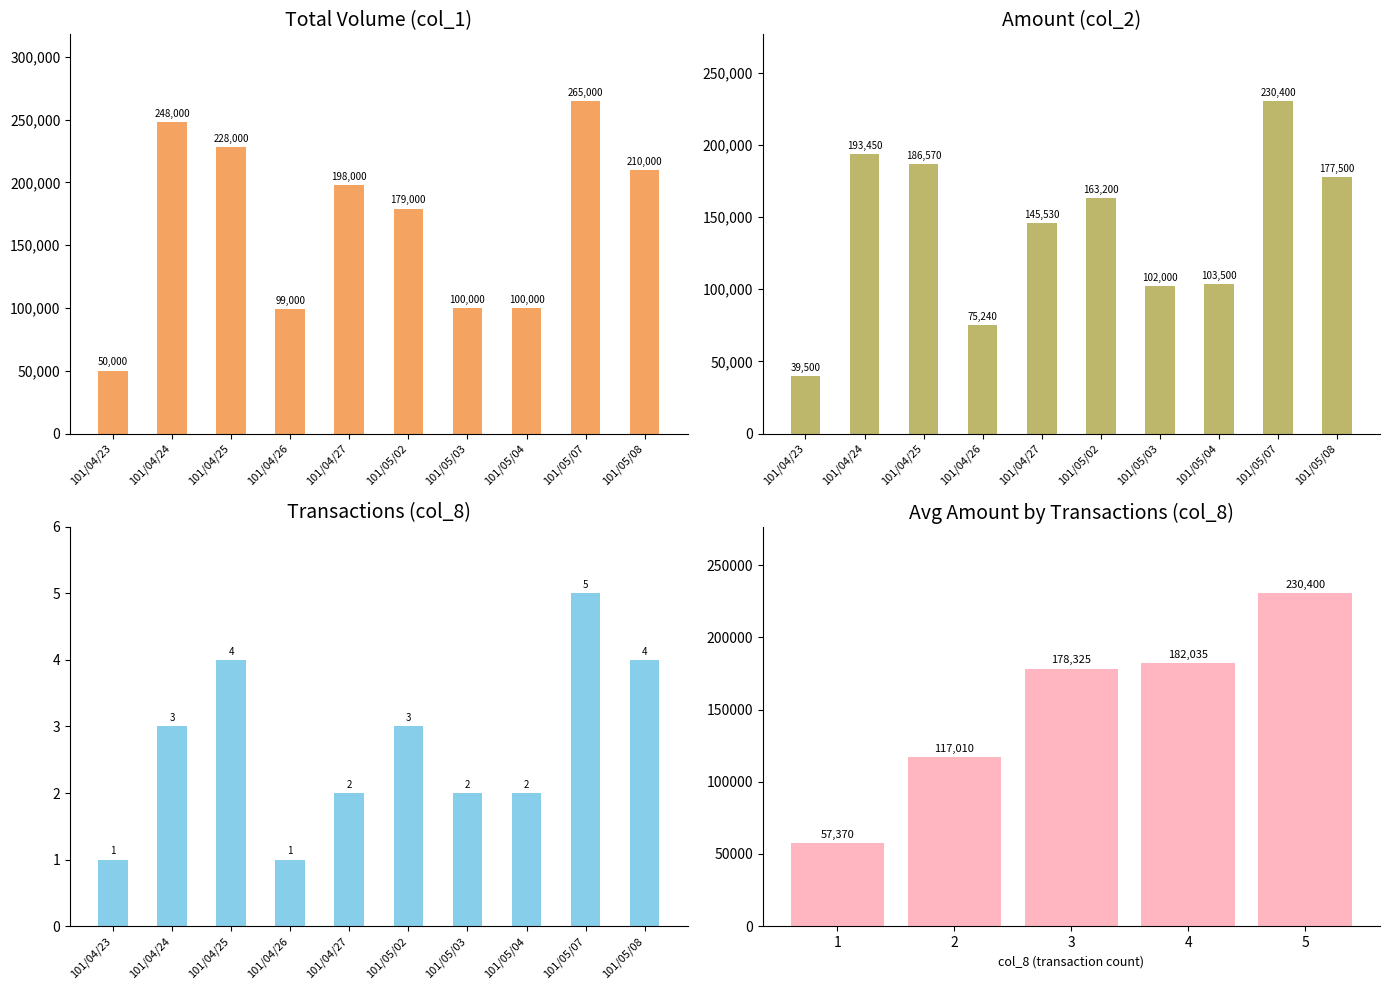

Between 101/05/02 and 101/05/04, which is larger?

101/05/02